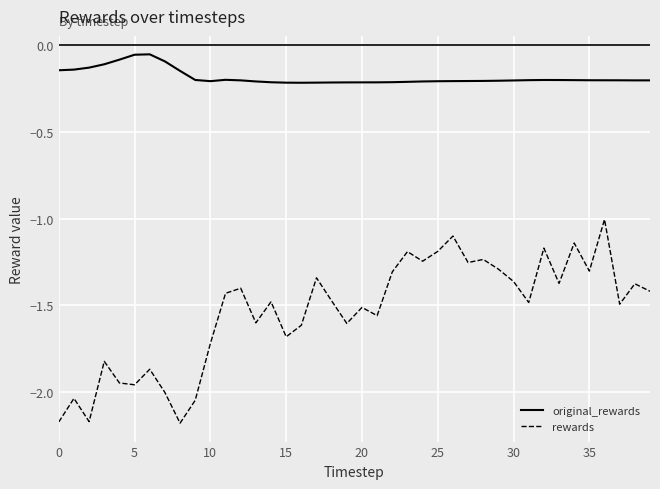

List the series in order of their overall mean, highest first.

original_rewards, rewards